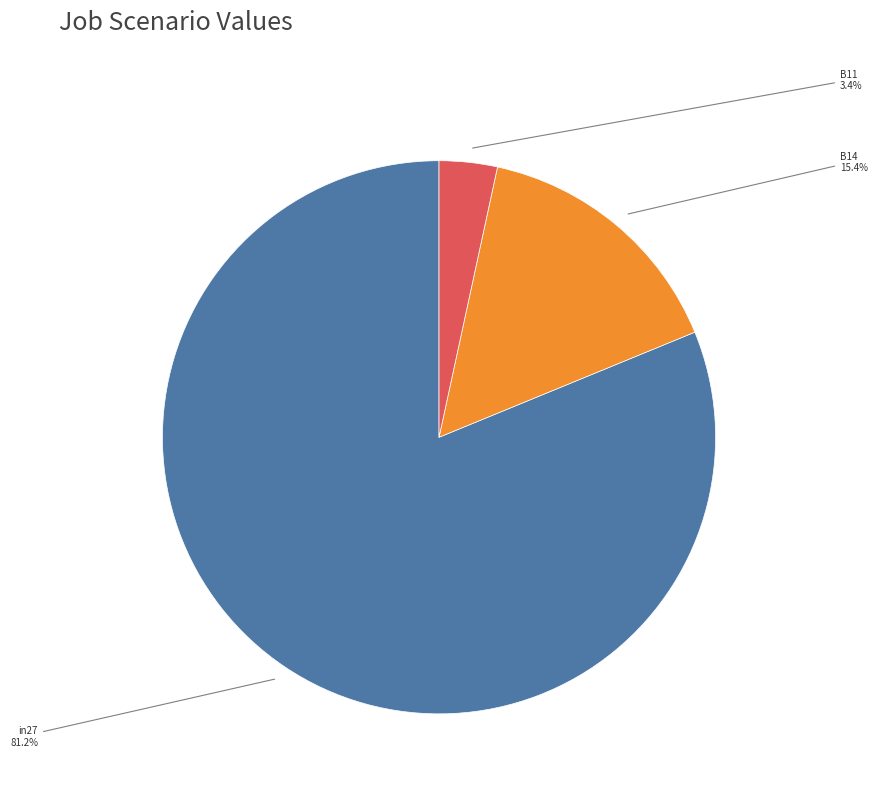

Is there any slice that represents more than half of the pie?

Yes